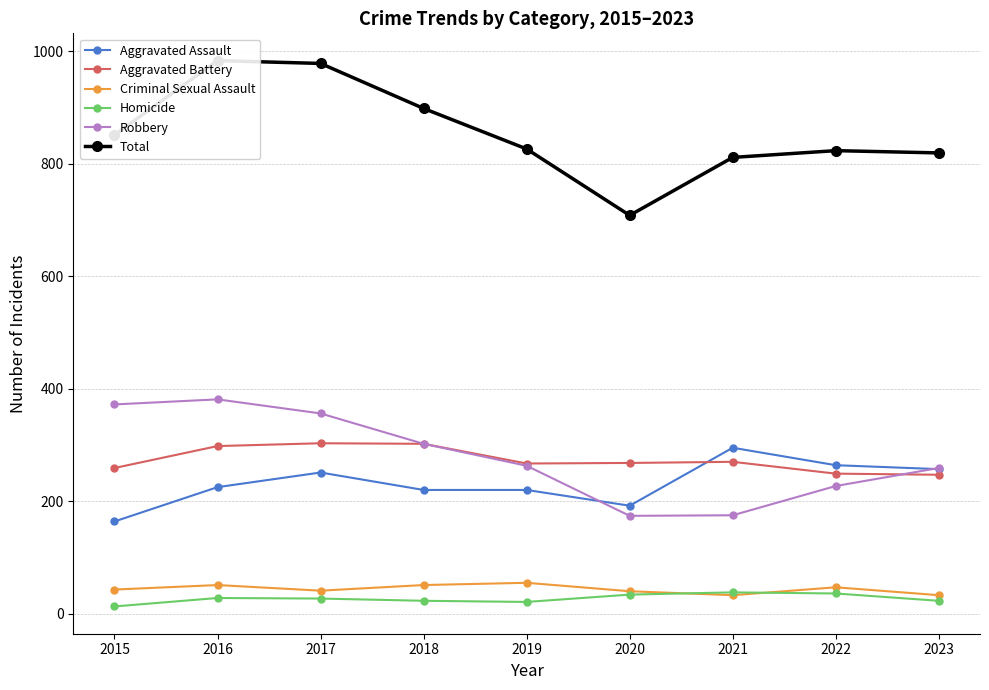

What is the value of the Aggravated Battery point at the 4th from the left?

302